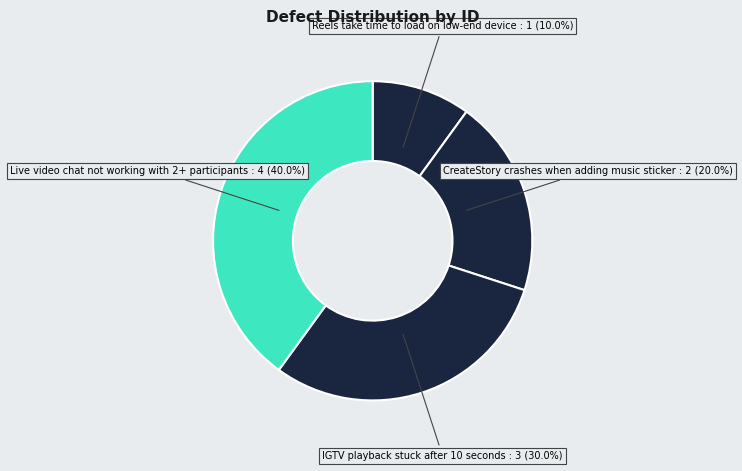

What is the smallest slice in the pie chart?

Reels take time to load on low-end device